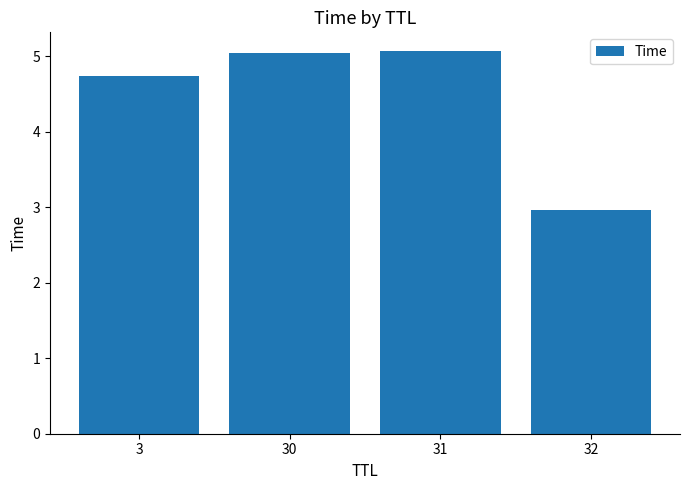

At which label is the value closest to 4?

3